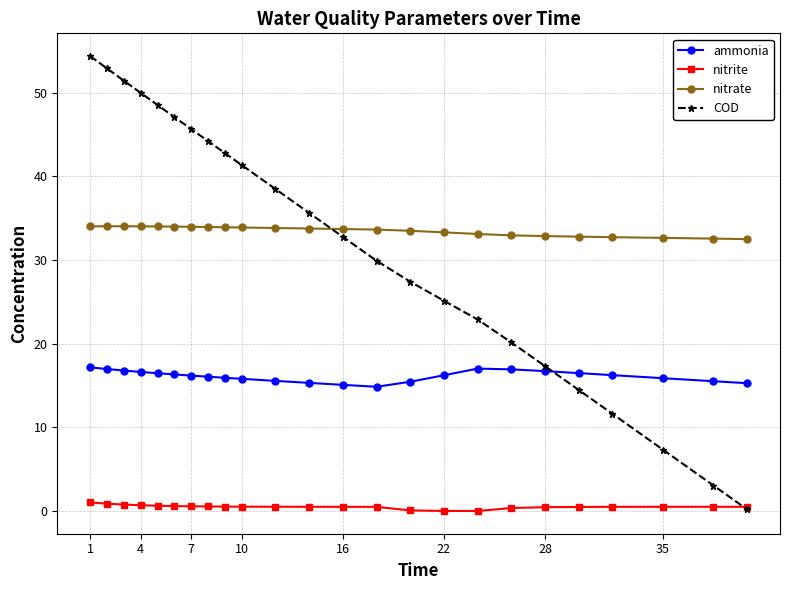

True or false: nitrate and nitrite cross at least once.

False